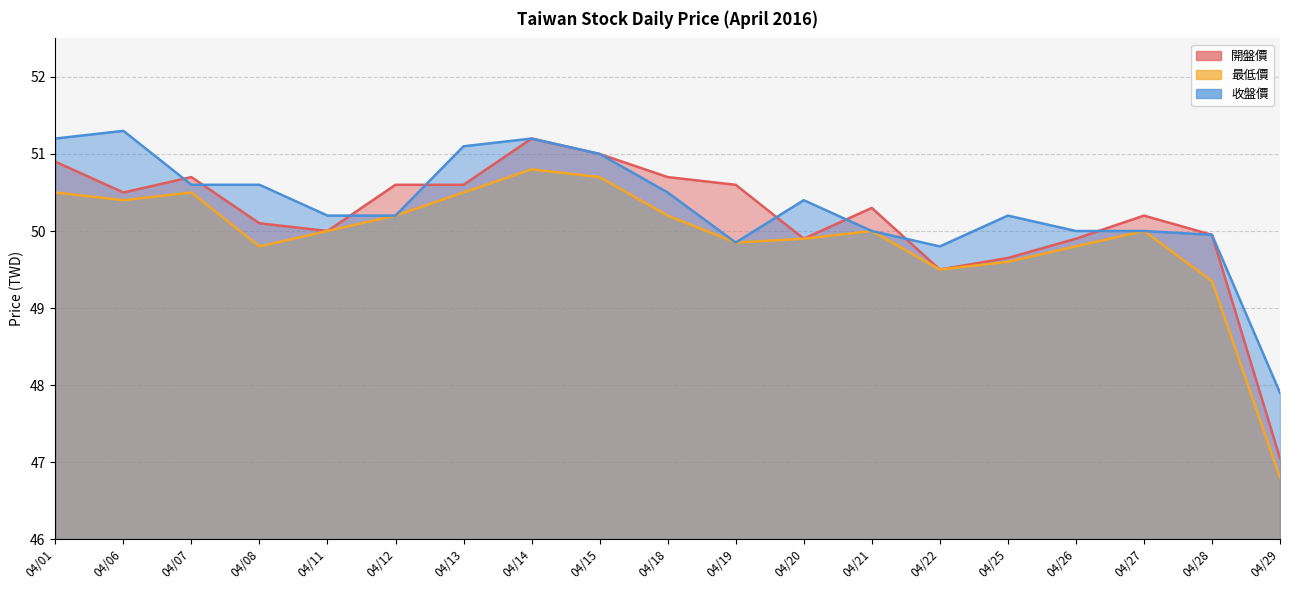

What are all the series names shown in the legend?

開盤價, 最低價, 收盤價